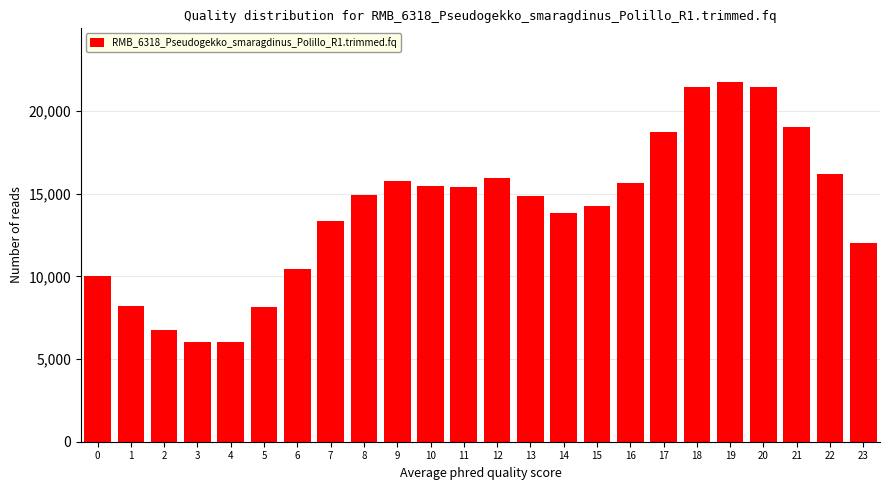

Is it true that the value at 8 is 5288.8?

False